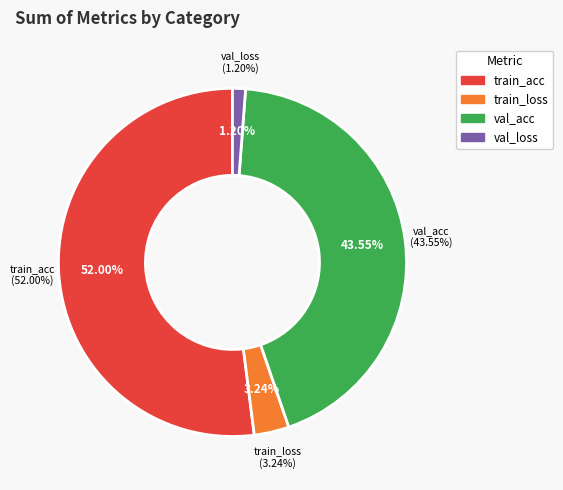

Which slice represents more than half of the pie?

train_acc